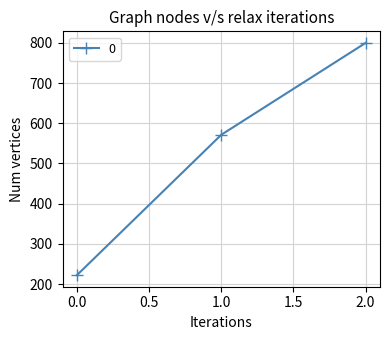

How many values exceed 571?

2